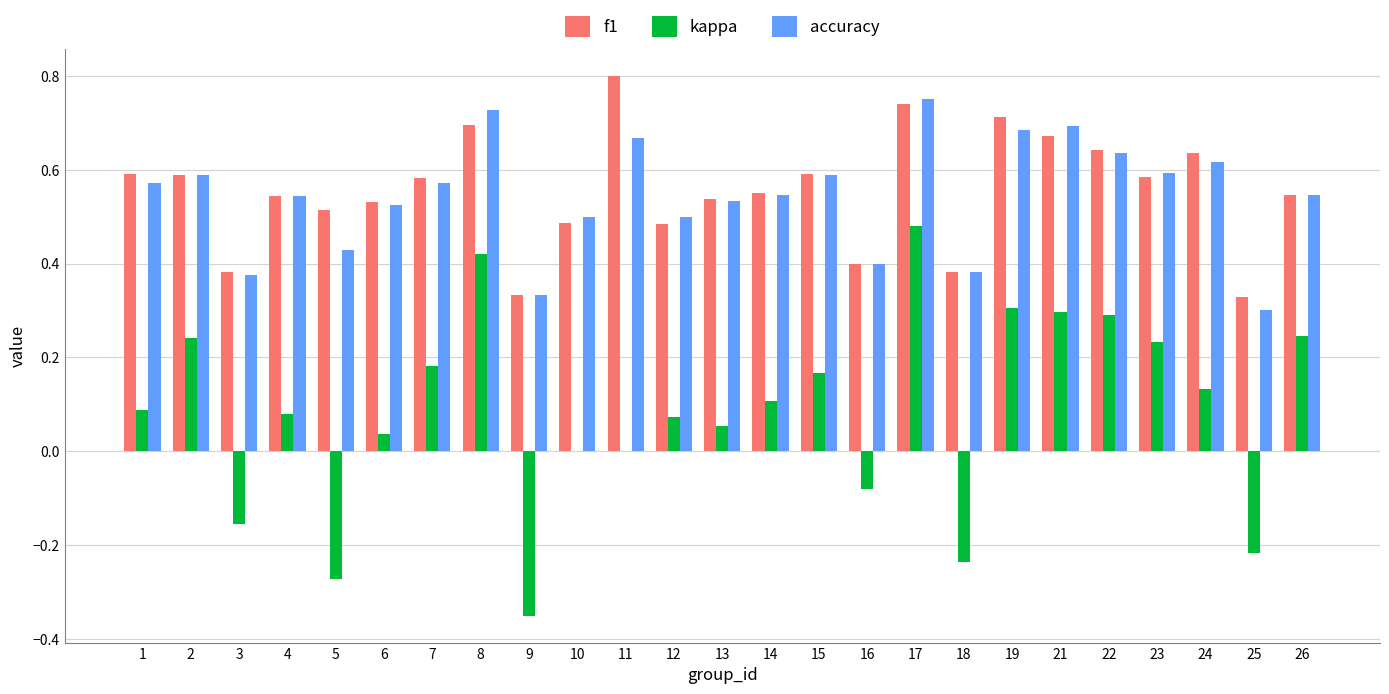

The f1 series shows 0.7 at 21. True or false?

True